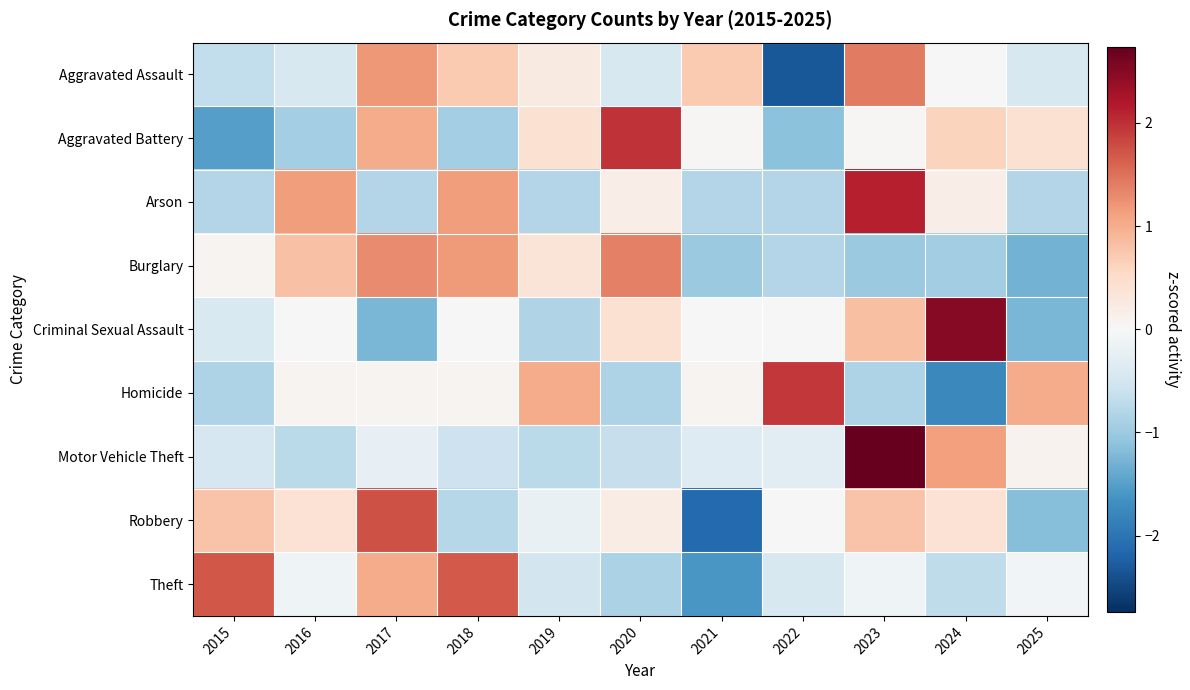

What is the total value across all series at 2020?

1.4